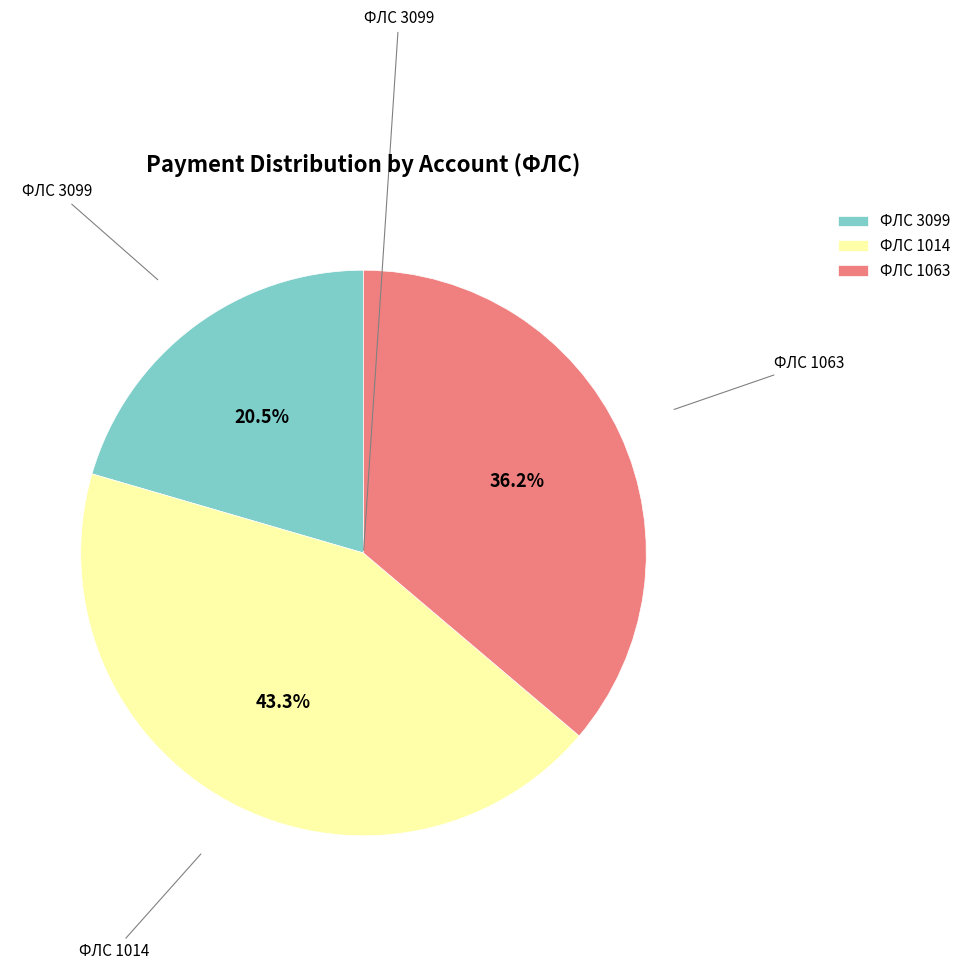

Which category has the smallest portion of the pie?

ФЛС 3099